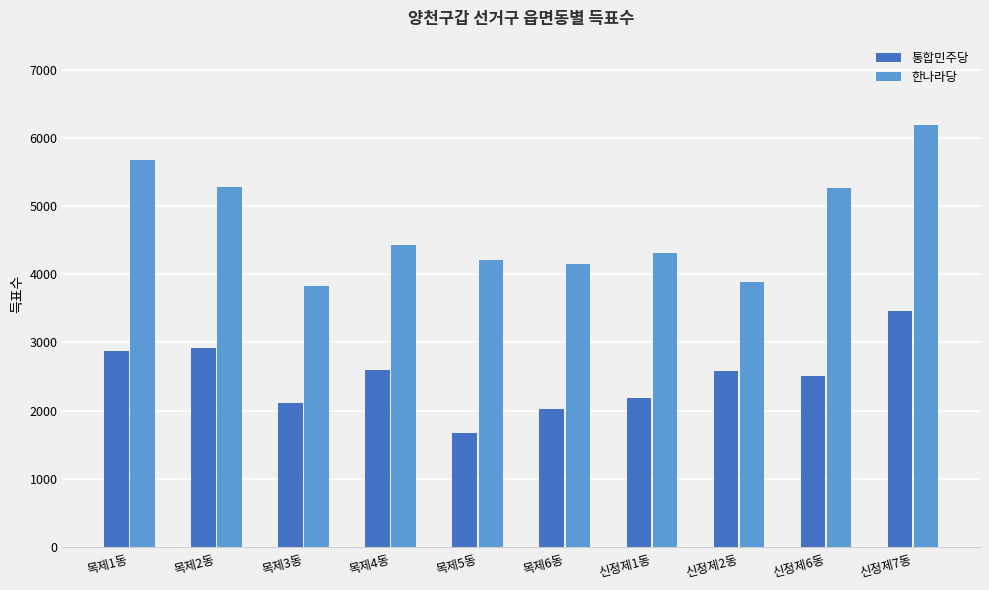

The value of 한나라당 at 신정제2동 is 3880. True or false?

True